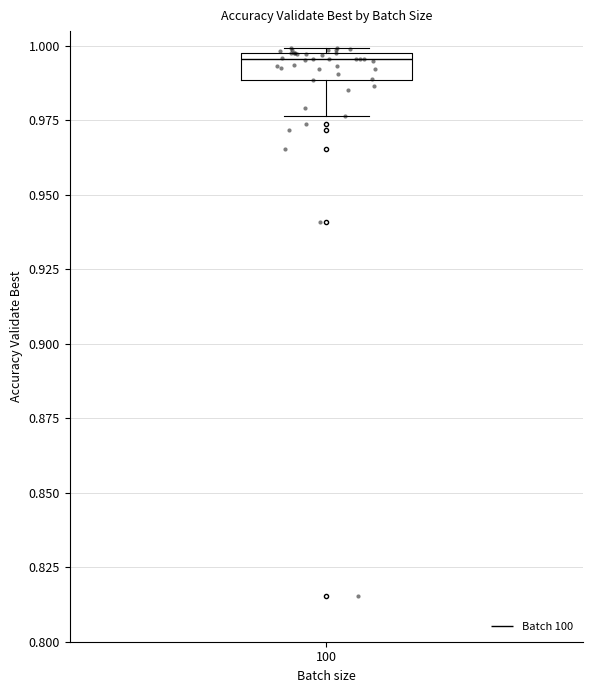

Read this box plot against the y-axis: the position of the median line, the range covered by the box, and the ends of both whiskers. The values are not printed on the chart, so give them approximately, as read against the axis.

median 0.995, box 0.990 to 1.000, whiskers 0.975 to 1.000 (just above the box's upper edge)